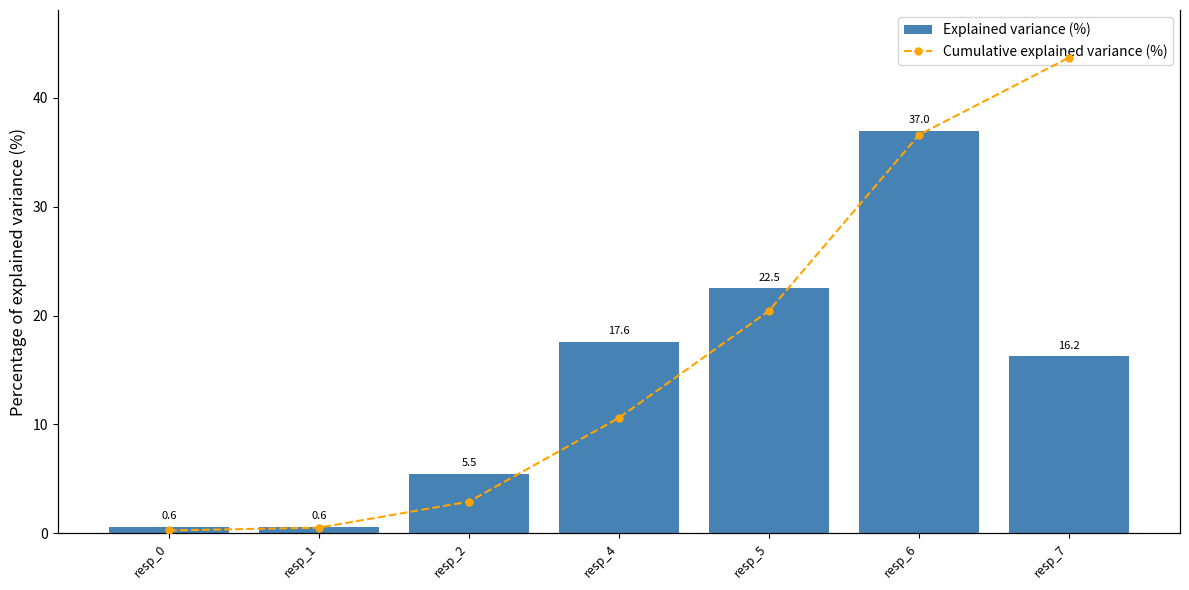

List the series in order of their overall mean, highest first.

Cumulative explained variance (%), Explained variance (%)